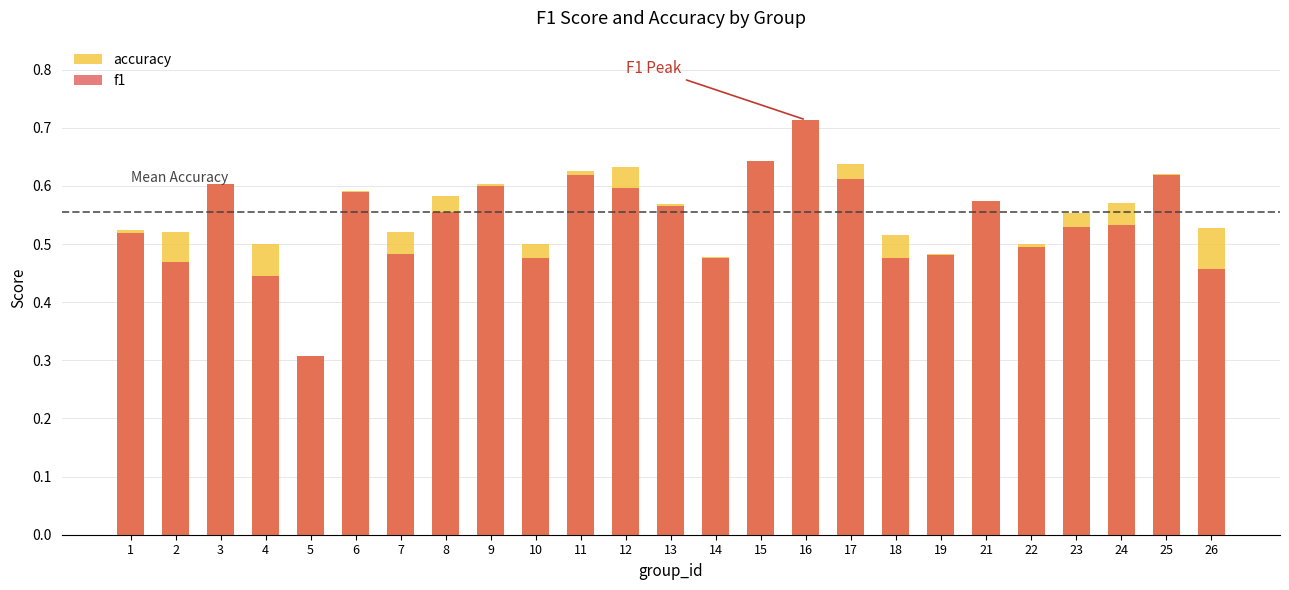

True or false: accuracy has a value of 0.9 at 13.

False